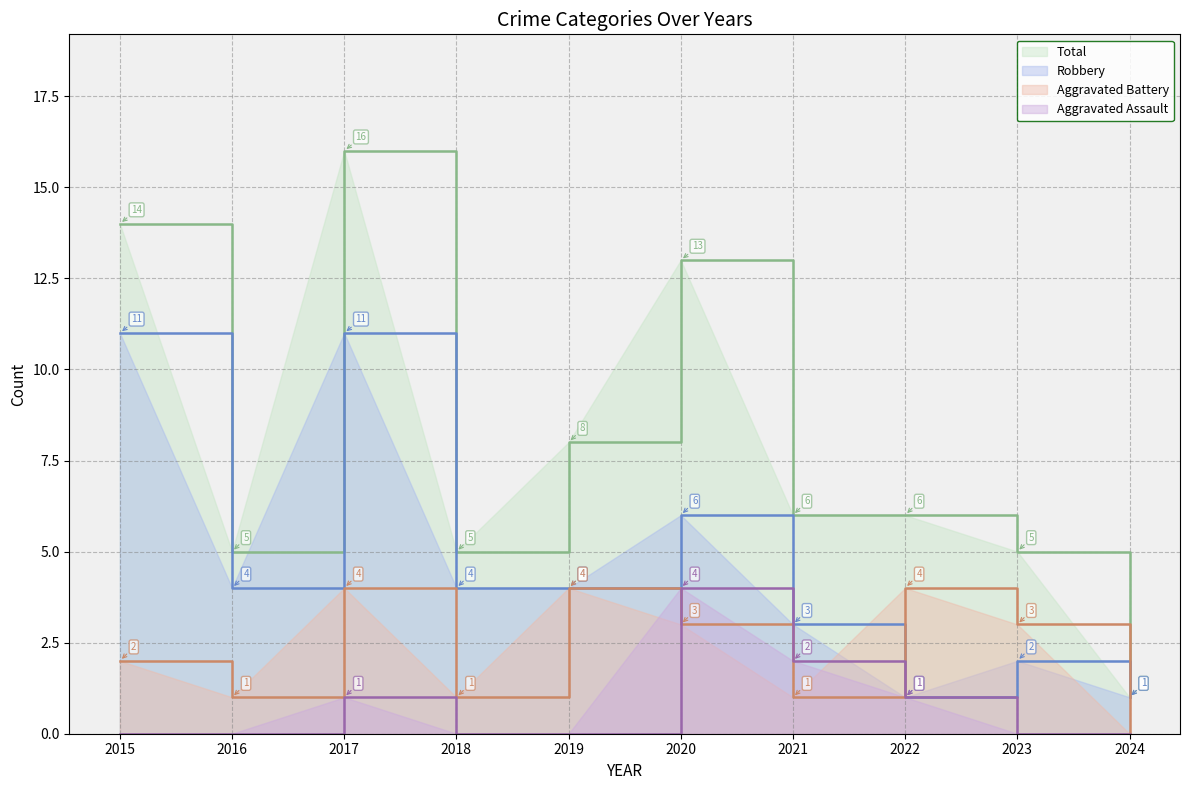

At which category is the sum across all series the highest?

2017